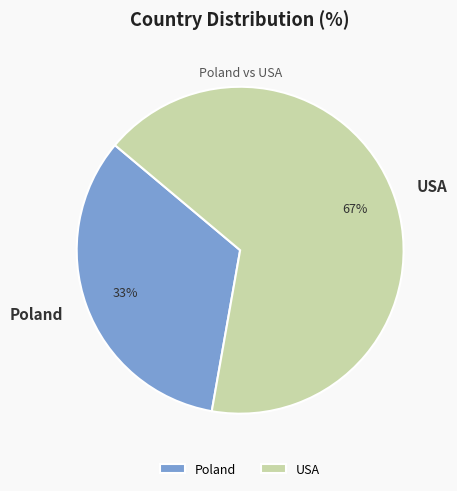

True or false: USA accounts for 80% of the total.

False